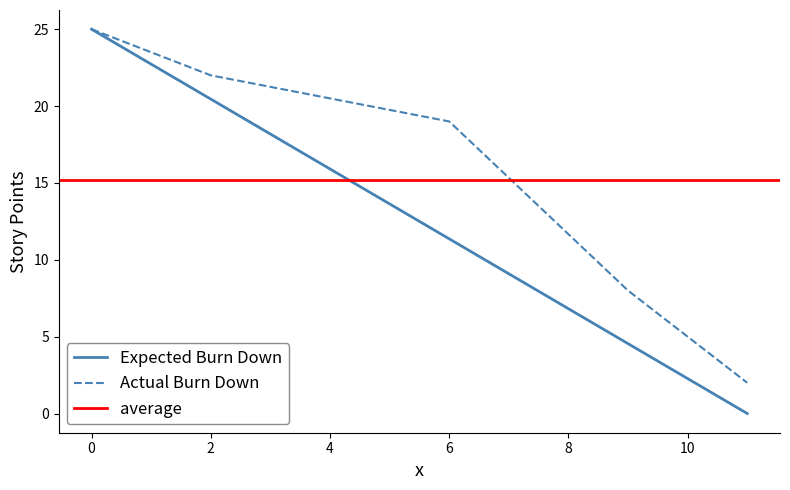

True or false: Actual Burn Down has a value of 19 at 6.

True